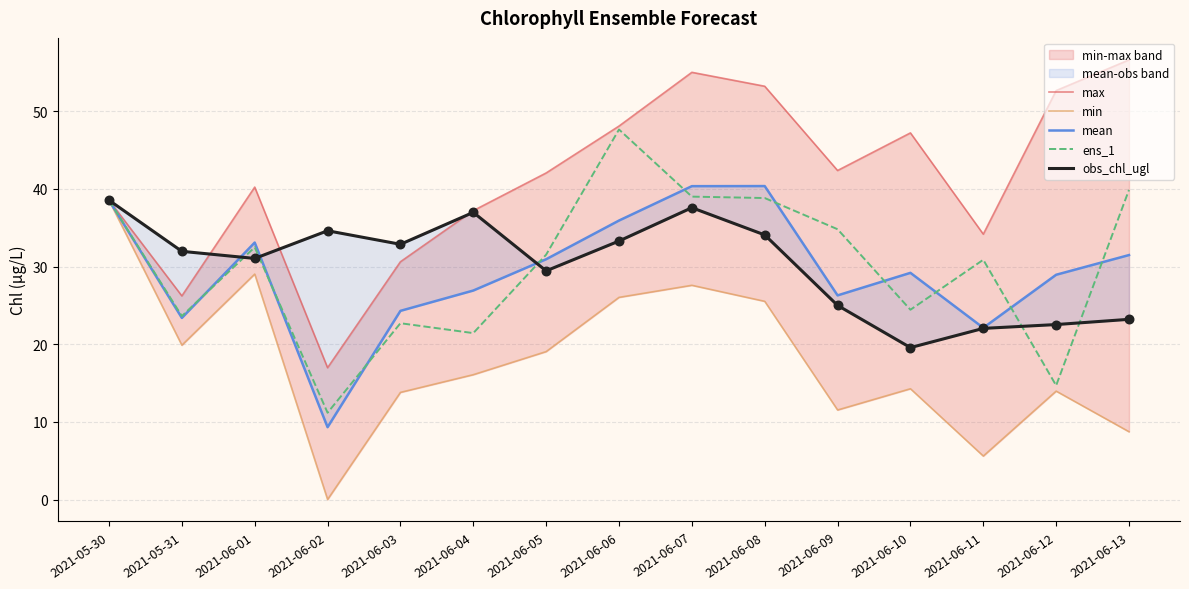

What is the total value across all series at 2021-06-06?

191.0